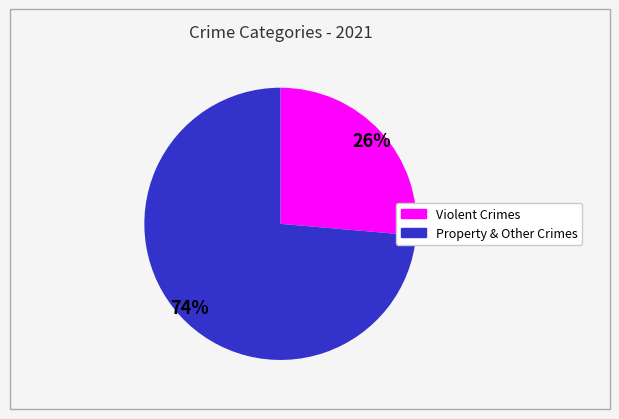

Does any single category account for the majority?

Yes